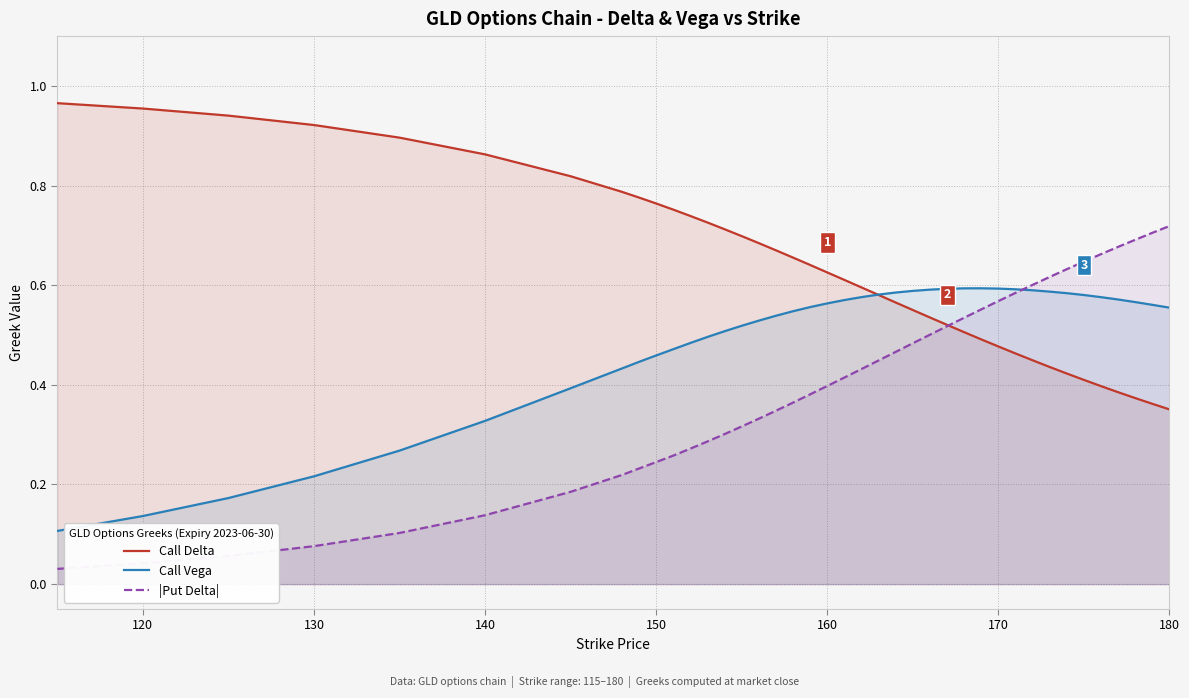

Which series has the widest spread of values?

|Put Delta|